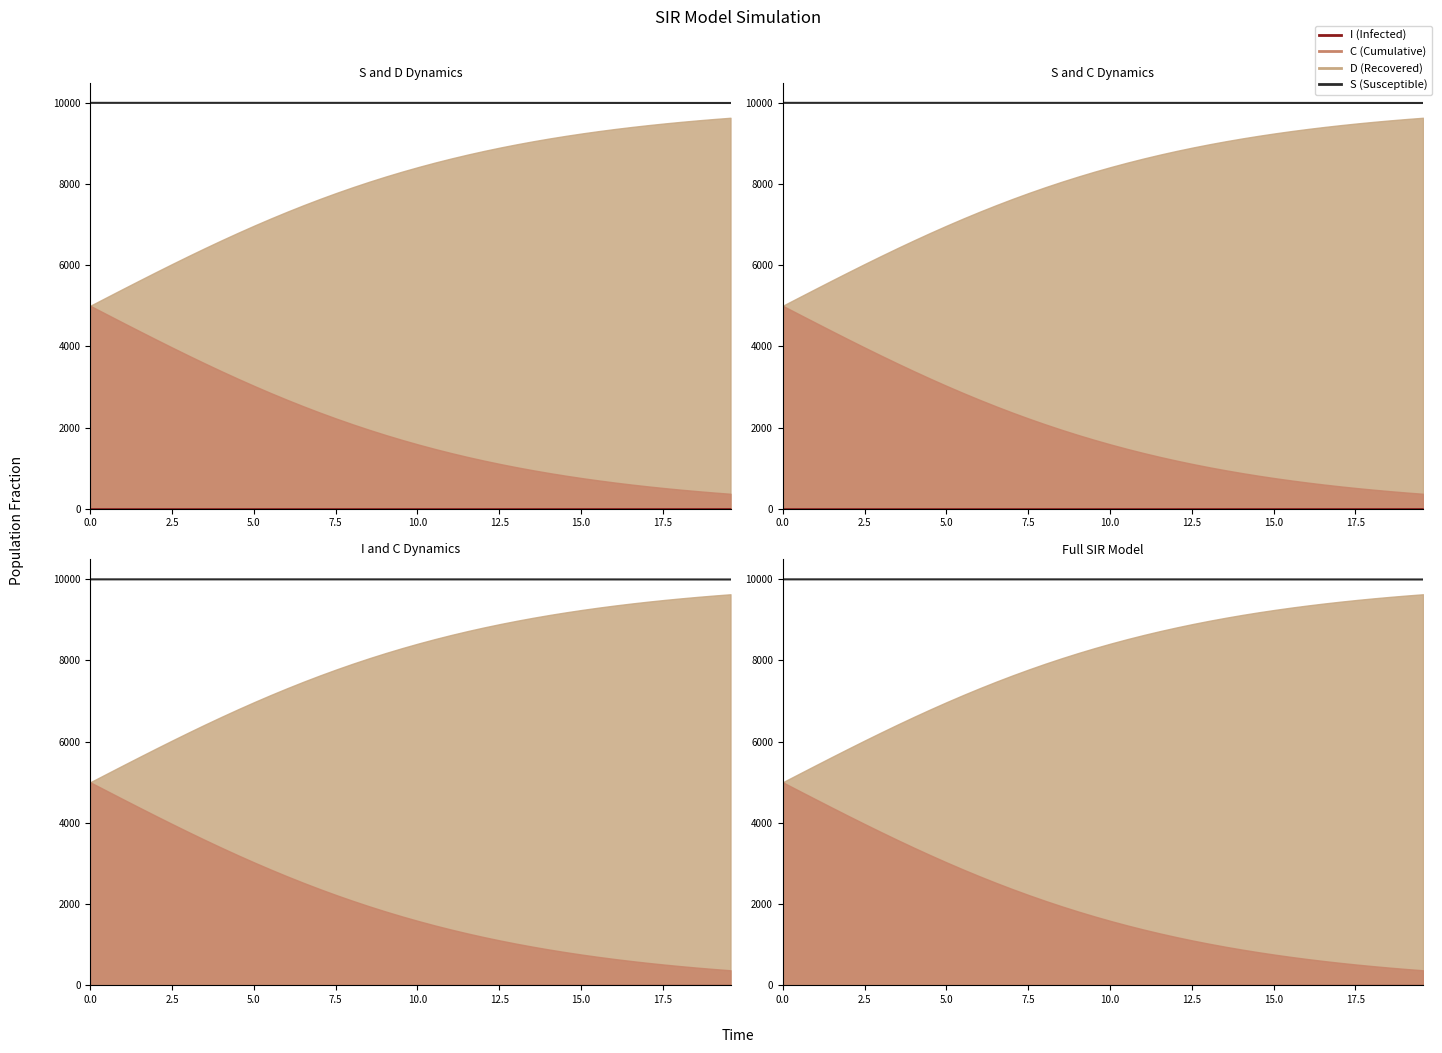

Does the chart have visible grid lines?

No